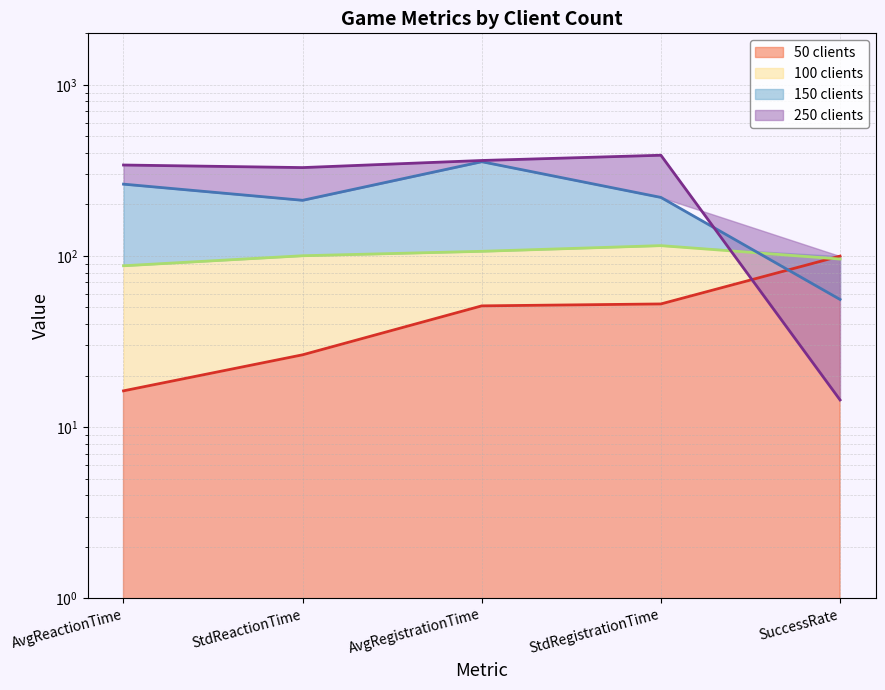

What is the sum of the 100 clients (line) values at AvgRegistrationTime and StdReactionTime?

206.7